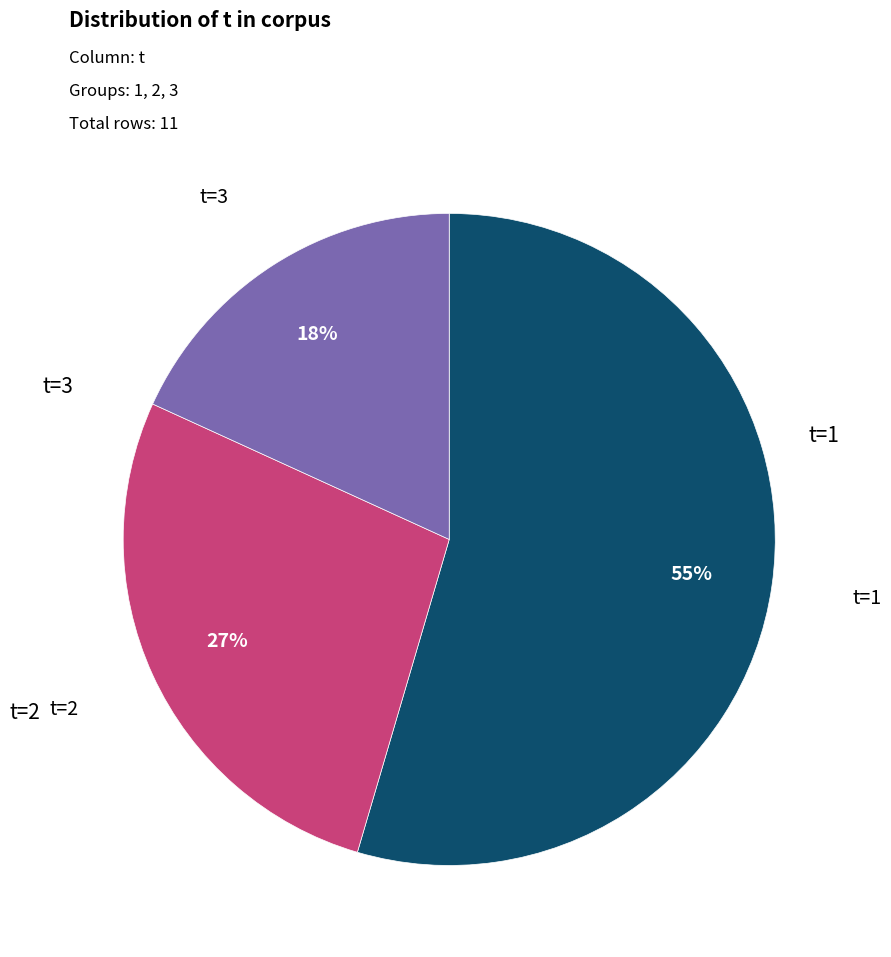

To the nearest percent, what is the average slice percentage?

33%